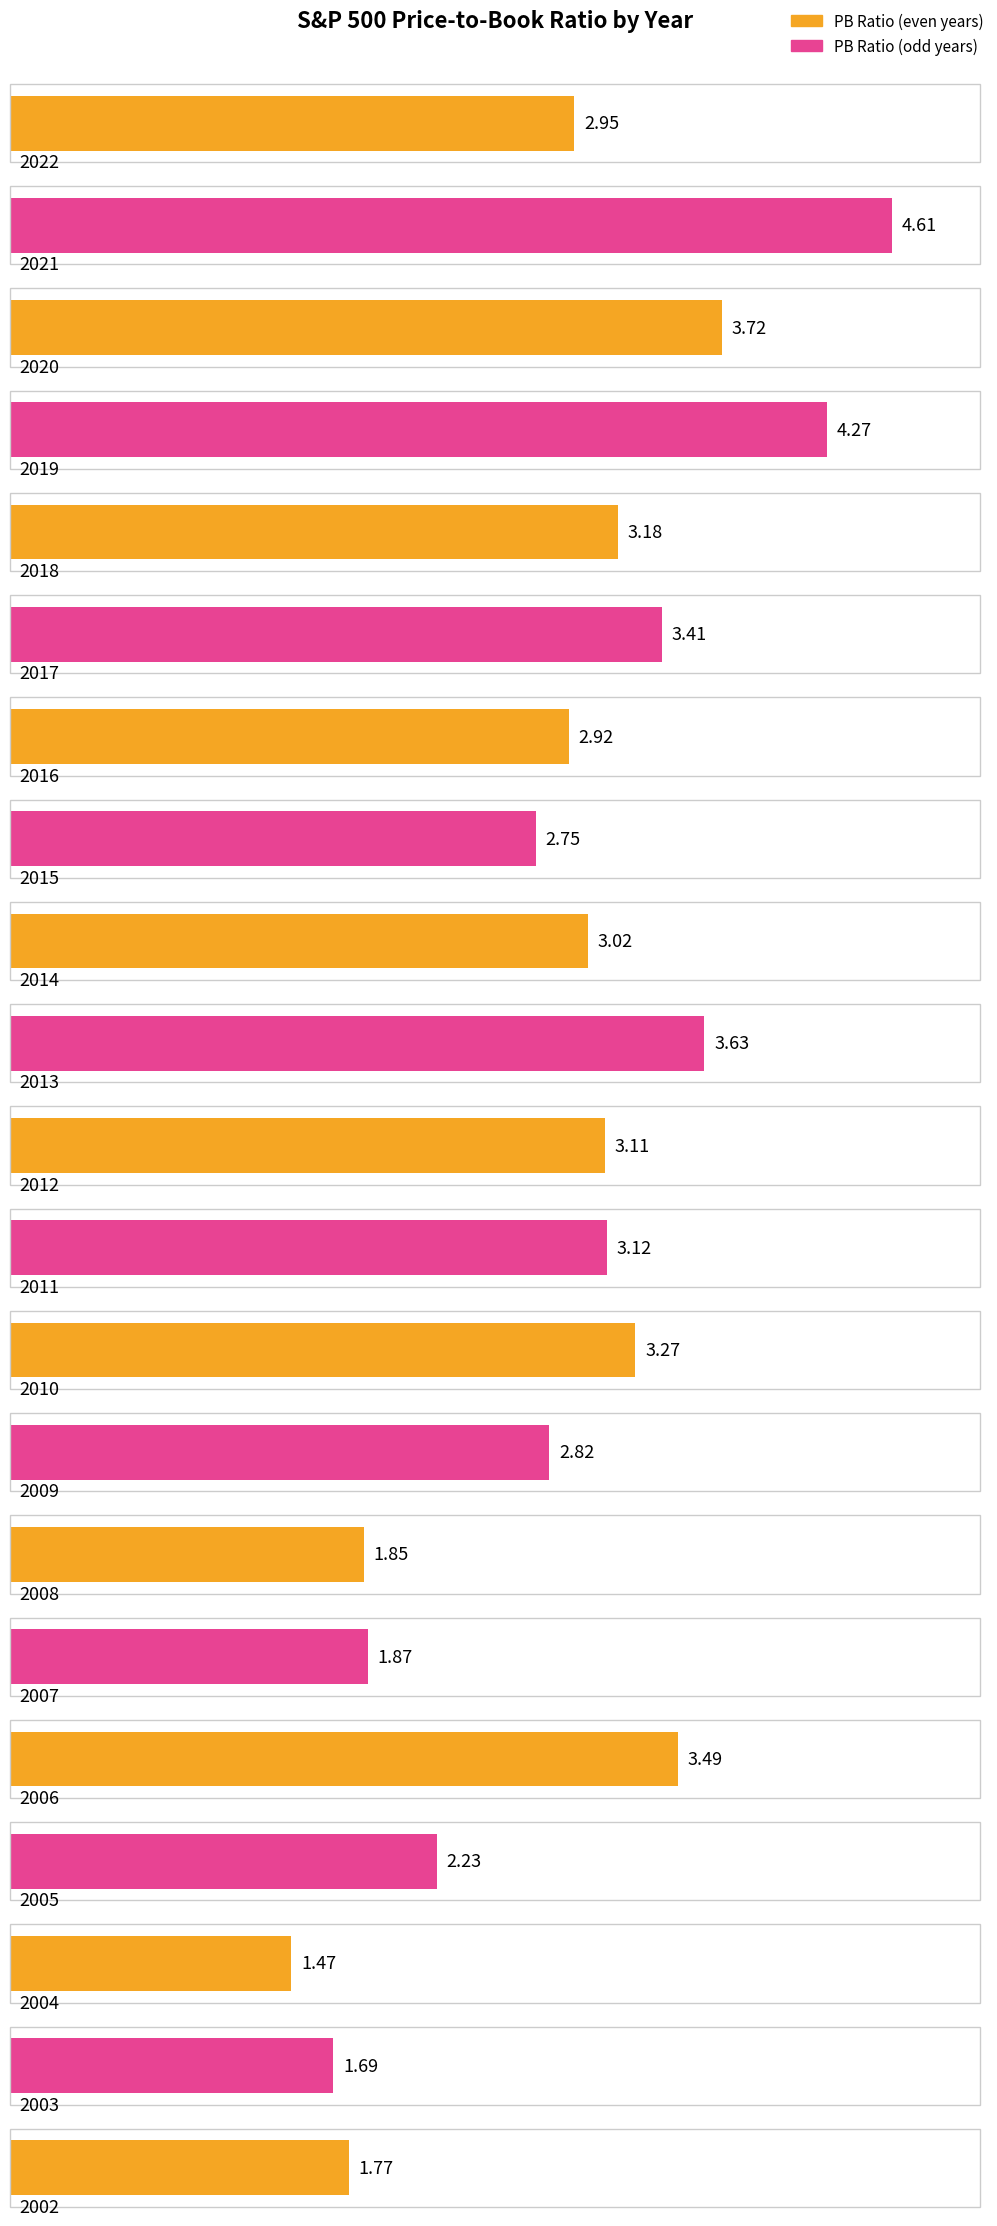

Reading left to right, transcribe all the data shown in this chart.

2022=3.0	2021=4.6	2020=3.7	2019=4.3	2018=3.2	2017=3.4	2016=2.9	2015=2.8	2014=3.0	2013=3.6	2012=3.1	2011=3.1	2010=3.3	2009=2.8	2008=1.9	2007=1.9	2006=3.5	2005=2.2	2004=1.5	2003=1.7	2002=1.8